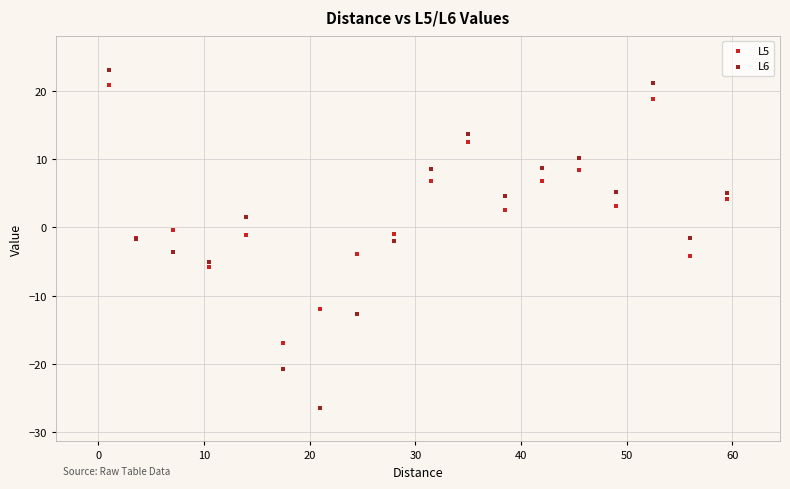

What are all the series names shown in the legend?

L5, L6